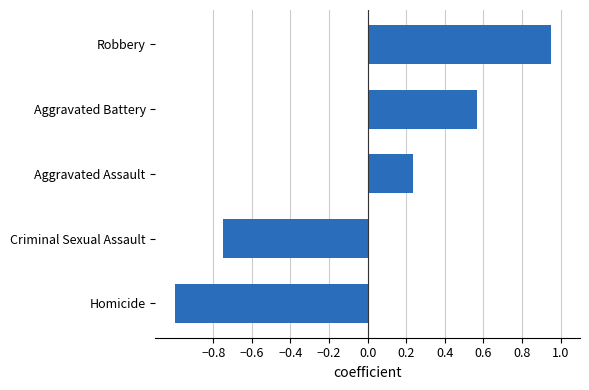

Which has a higher value, Homicide or Aggravated Battery?

Aggravated Battery